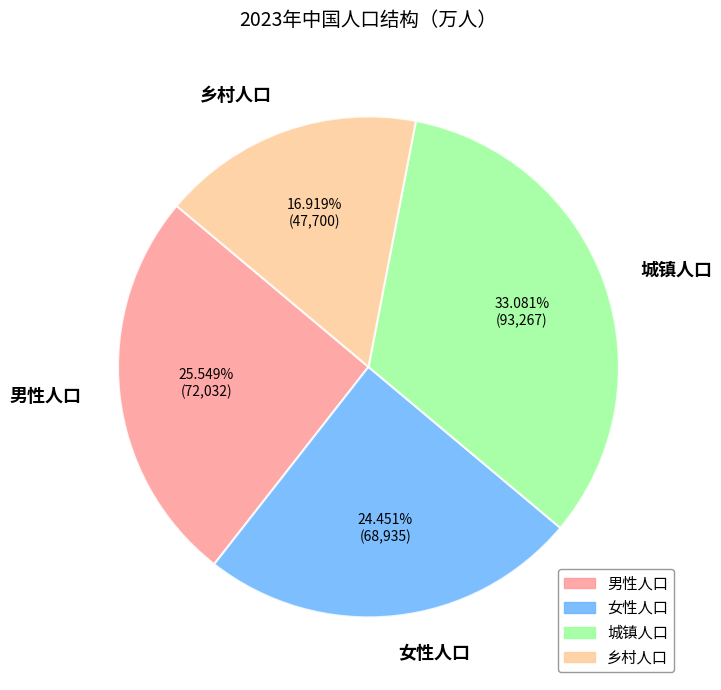

Rank the categories by value from highest to lowest.

城镇人口, 男性人口, 女性人口, 乡村人口